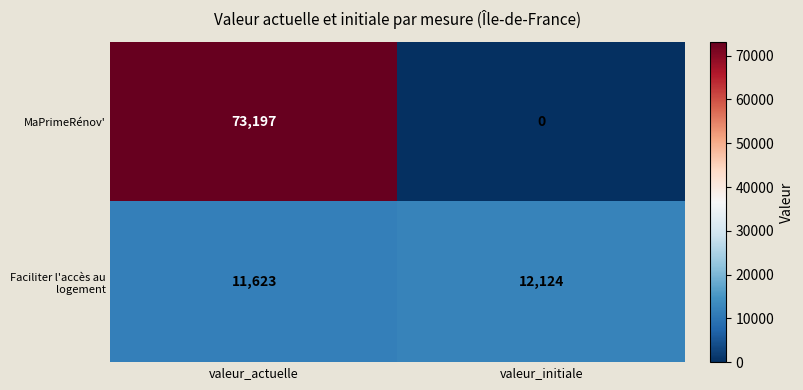

What value does the MaPrimeRénov' series have at valeur_actuelle, to the nearest 100?

73200